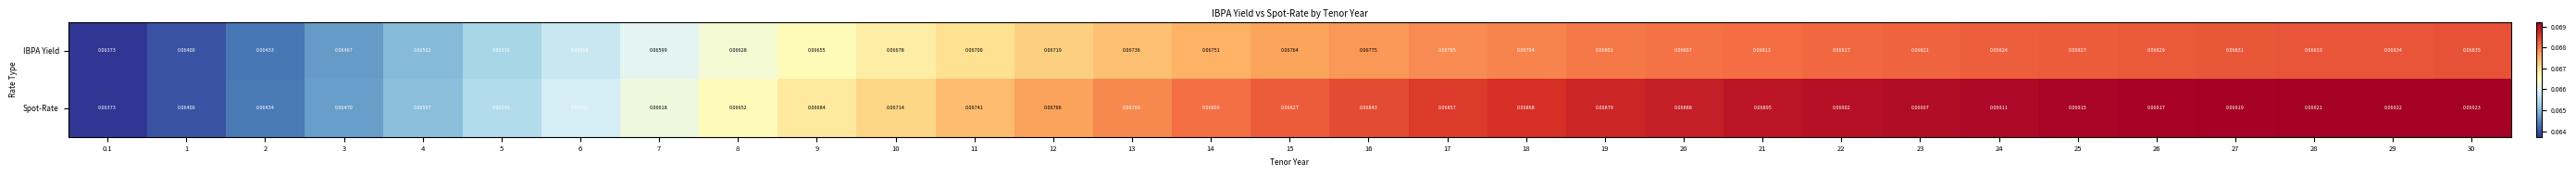

Which series has the widest spread of values?

Spot-Rate